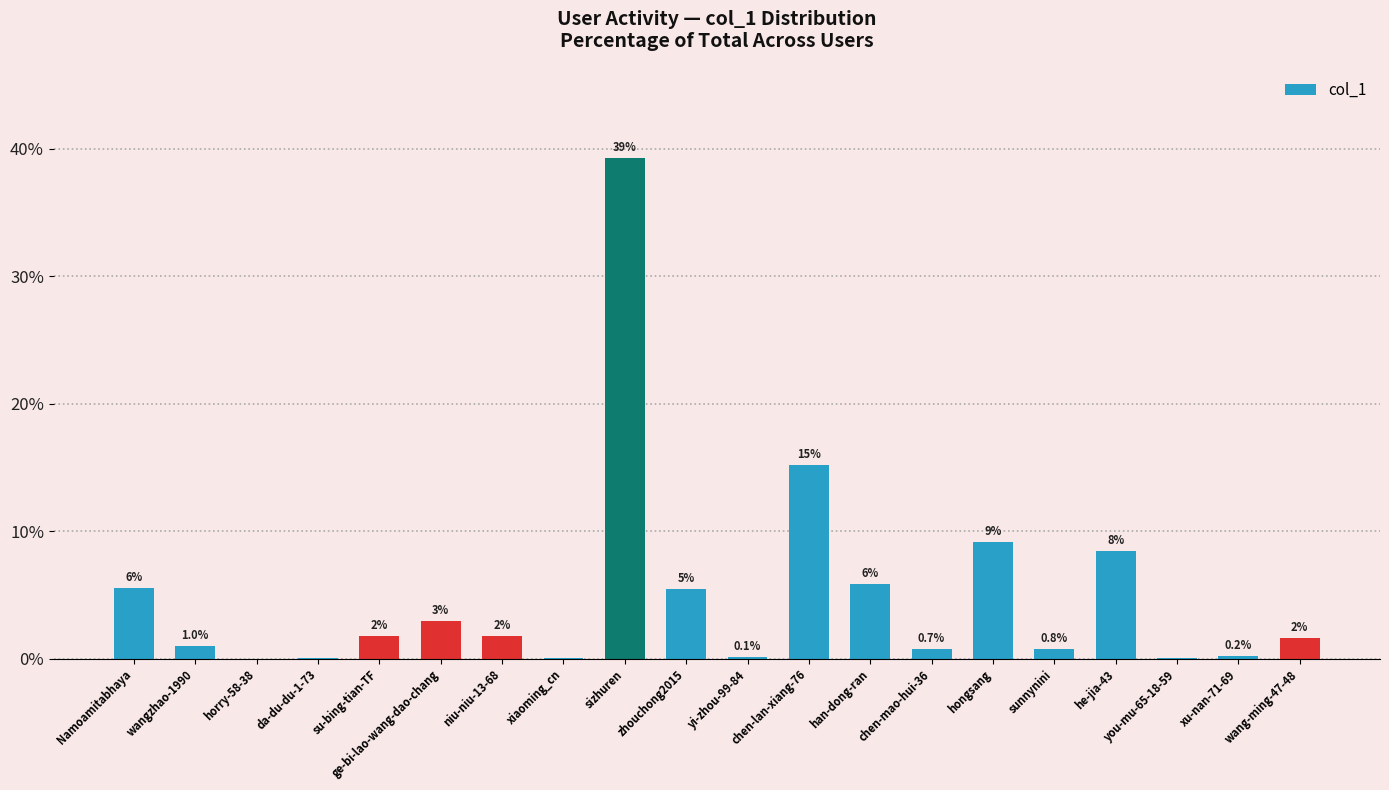

At which category does the chart reach its minimum across all series?

horry-58-38